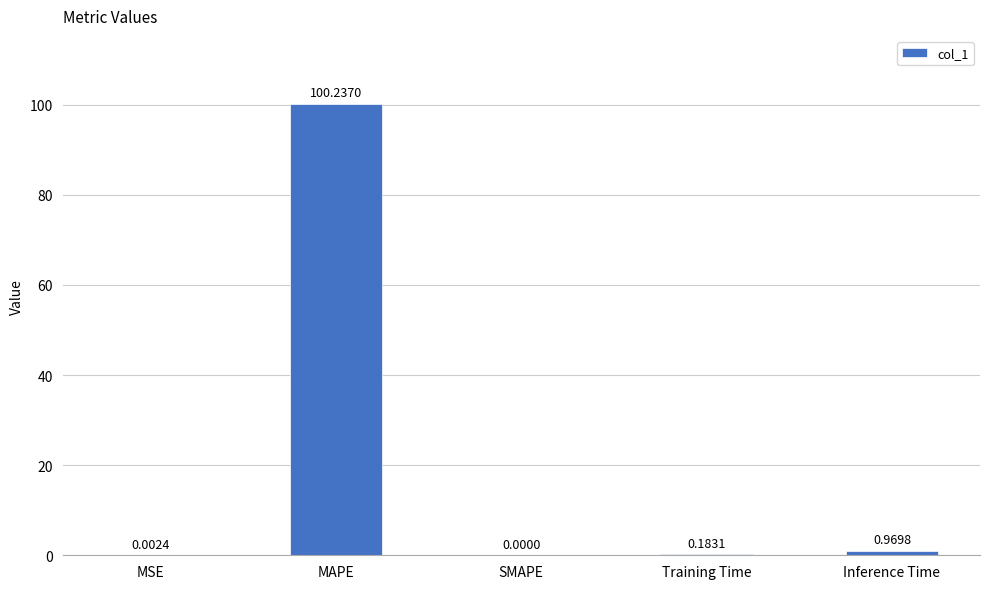

What is the change in value from MSE to Inference Time?

+1.0